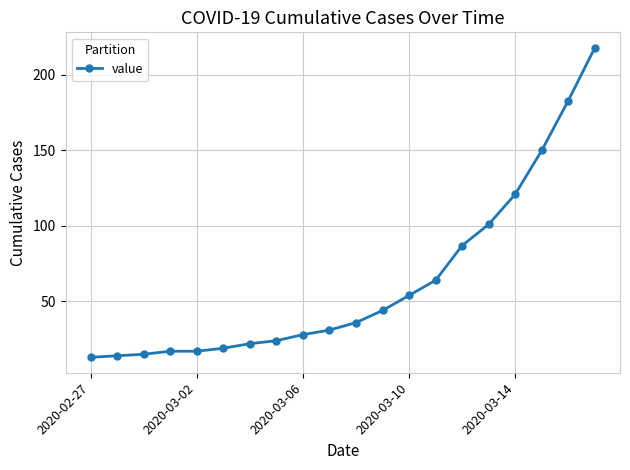

What is the difference between the maximum and minimum values?

205